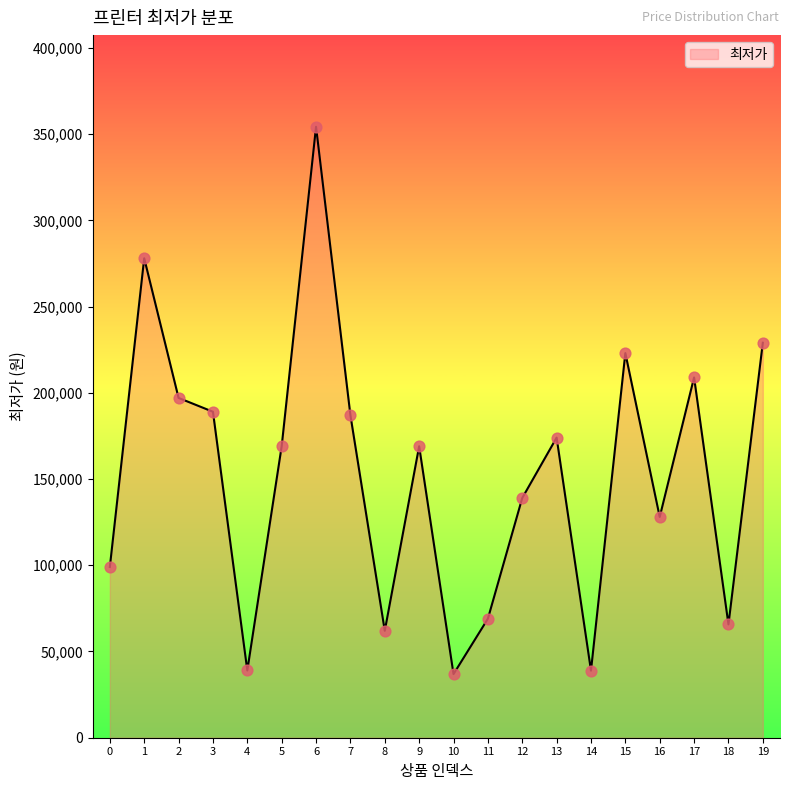

What is the change in value from 13 to 19?

+55000